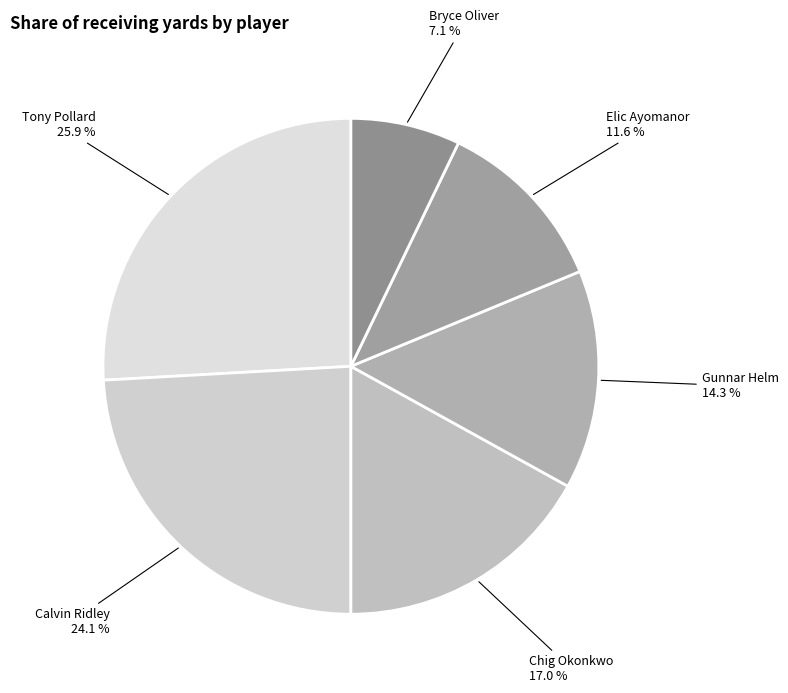

What is the ratio of the value at Elic Ayomanor to the value at Calvin Ridley?

0.5